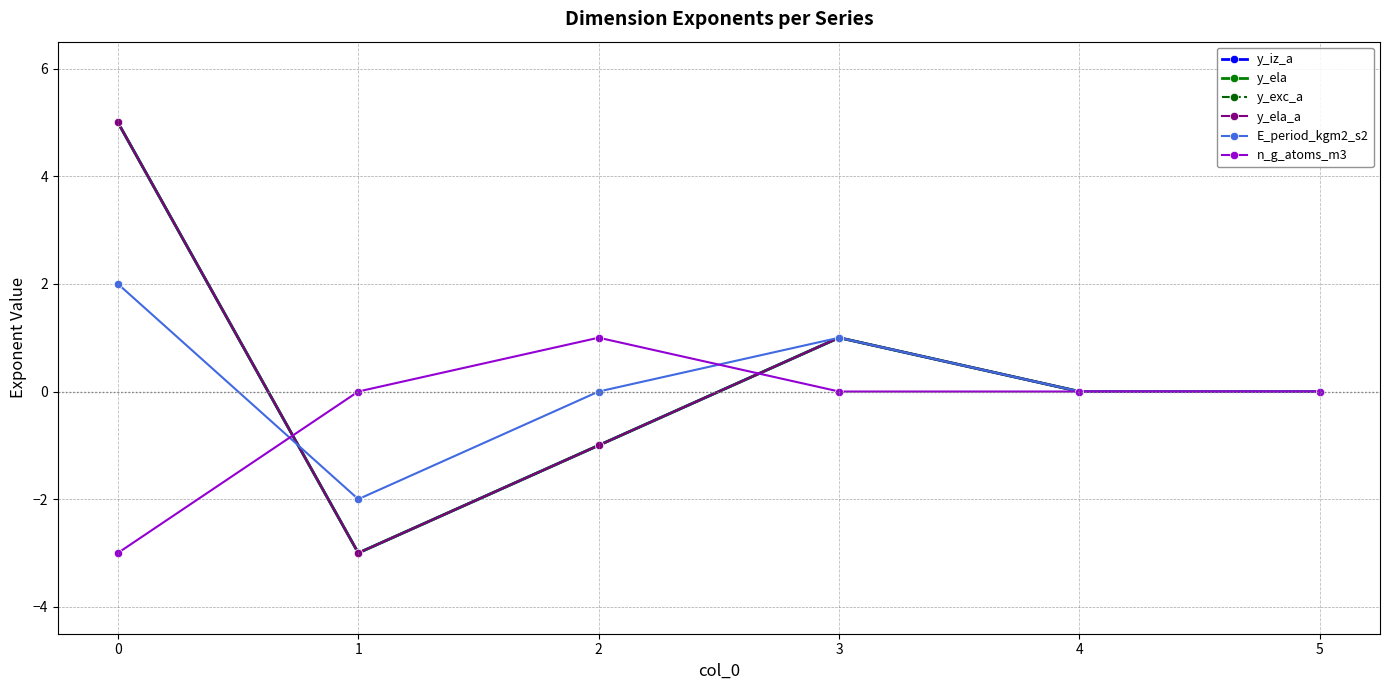

The E_period_kgm2_s2 series shows -3 at 2. True or false?

False